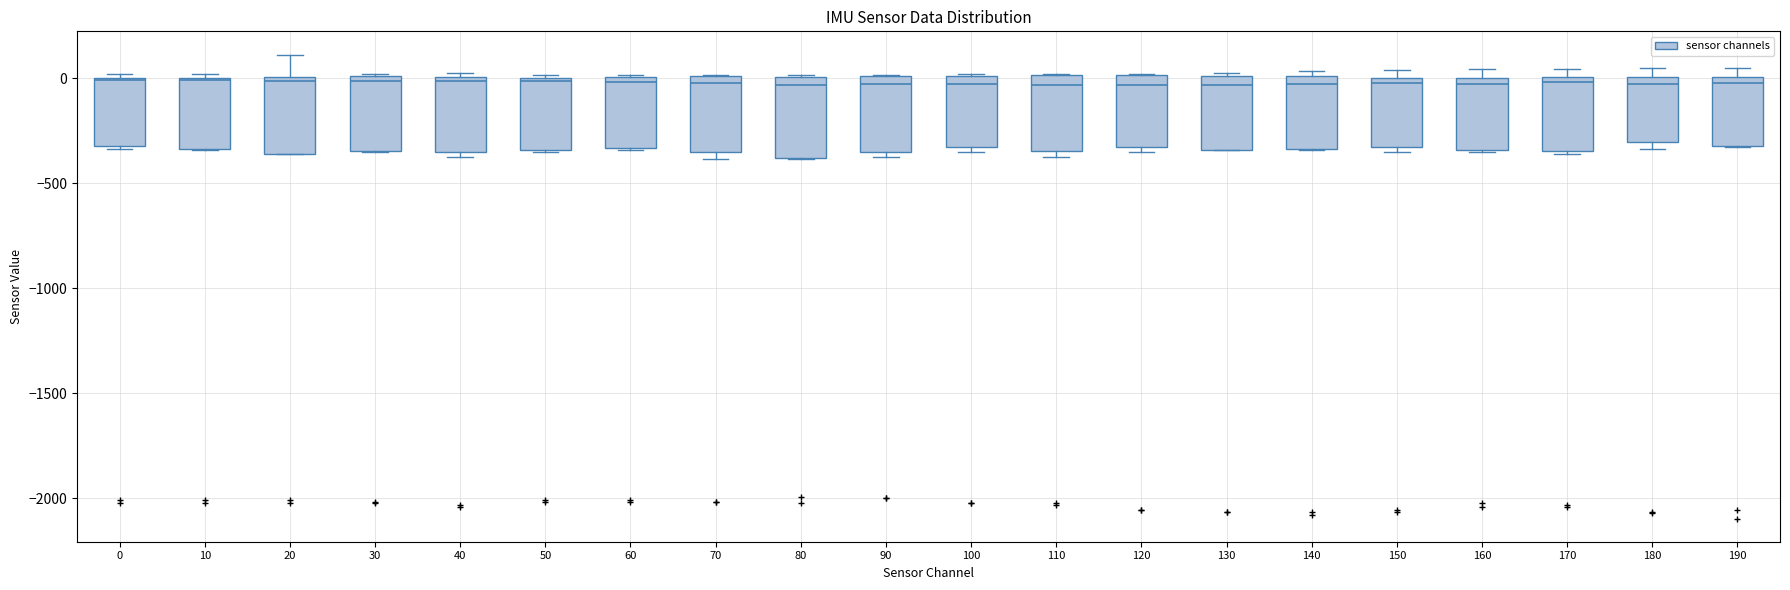

Reading left to right, read every box against the y-axis: the position of its median line, the range the box covers, and the ends of its whiskers. The values are not printed on the chart, so give them approximately, as read against the axis.

0: median 0, box -300 to 0, whiskers -350 to 0 (just above the box's upper edge)
10: median 0, box -350 to 0, whiskers -350 to 0 (just above the box's upper edge)
20: median 0 (just below the box's upper edge), box -350 to 0, whiskers -350 to 100
30: median 0 (just below the box's upper edge), box -350 to 0, whiskers -350 to 0
40: median 0 (just below the box's upper edge), box -350 to 0, whiskers -400 to 0 (just above the box's upper edge)
50: median 0 (just below the box's upper edge), box -350 to 0, whiskers -350 to 0
60: median 0 (just below the box's upper edge), box -350 to 0, whiskers -350 to 0
70: median 0 (just below the box's upper edge), box -350 to 0, whiskers -400 to 0
80: median -50, box -400 to 0, whiskers -400 to 0
90: median -50, box -350 to 0, whiskers -400 to 0
100: median -50, box -350 to 0, whiskers -350 (just below the box's lower edge) to 0
110: median -50, box -350 to 0, whiskers -400 to 0
120: median -50, box -350 to 0, whiskers -350 (just below the box's lower edge) to 0
130: median -50, box -350 to 0, whiskers -350 to 50
140: median -50, box -350 to 0, whiskers -350 to 50
150: median 0 (just below the box's upper edge), box -350 to 0, whiskers -350 (just below the box's lower edge) to 50
160: median -50, box -350 to 0, whiskers -350 to 50
170: median 0 (just below the box's upper edge), box -350 to 0, whiskers -350 to 50
180: median -50, box -300 to 0, whiskers -350 to 50
190: median 0 (just below the box's upper edge), box -300 to 0, whiskers -350 to 50